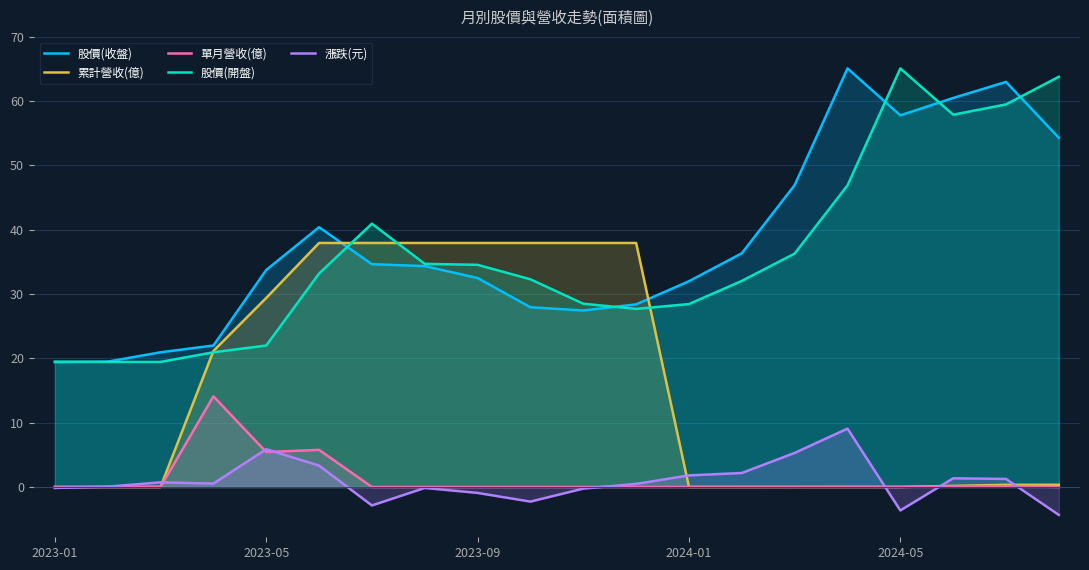

At 2023-01, list the series in order from largest to smallest.

股價(開盤), 股價(收盤), 累計營收(億), 單月營收(億), 漲跌(元)